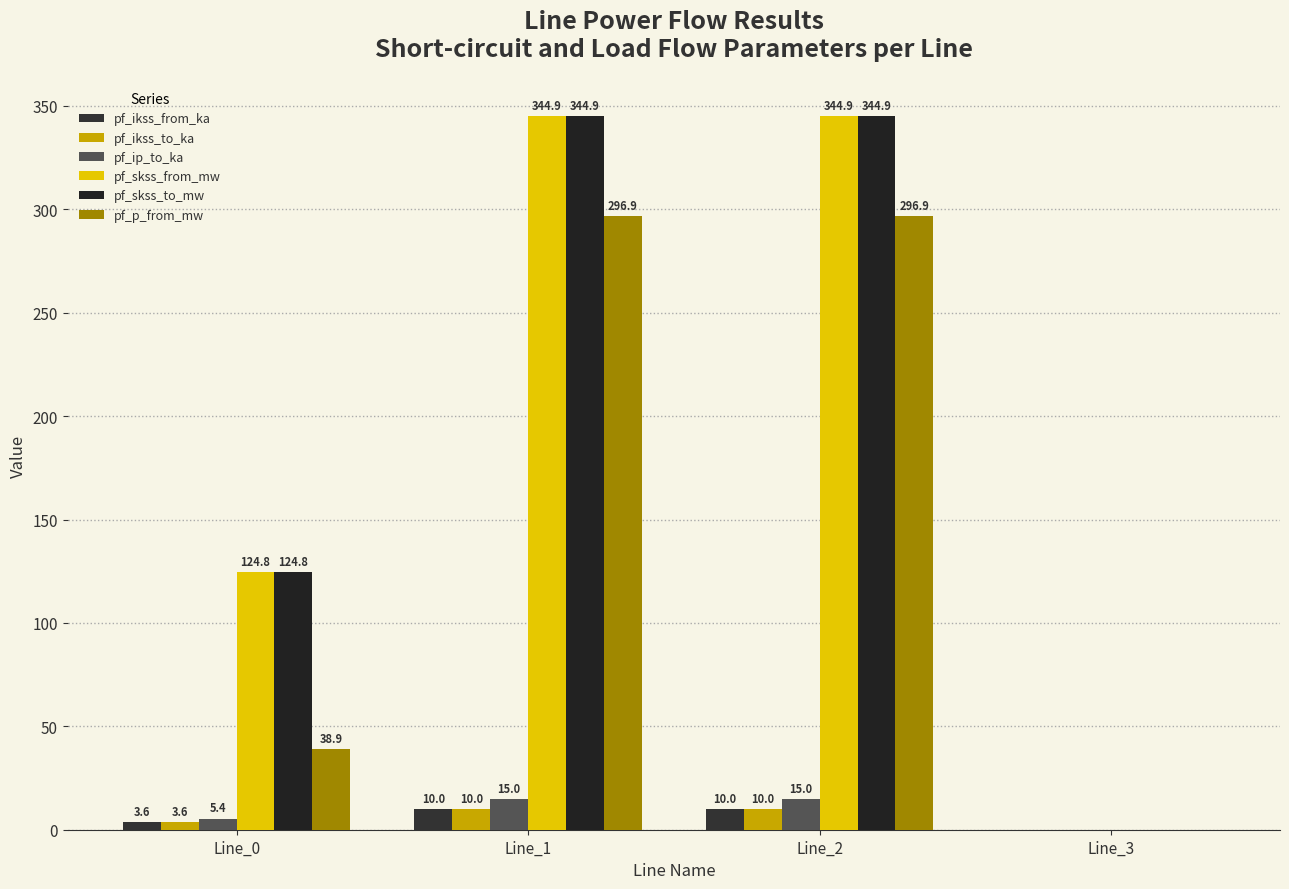

The value of pf_ikss_to_ka at Line_0 is 3.6. True or false?

True